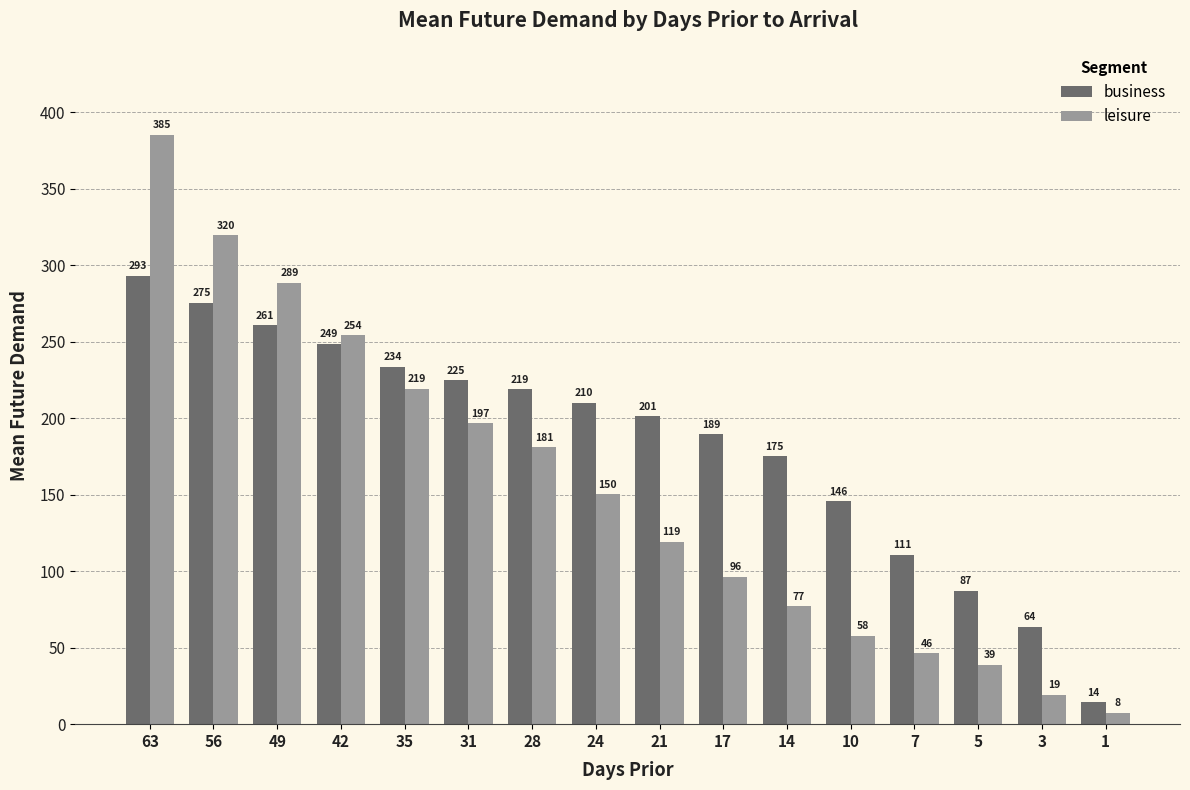

What is the difference between the second highest and minimum values in the business series?

260.9